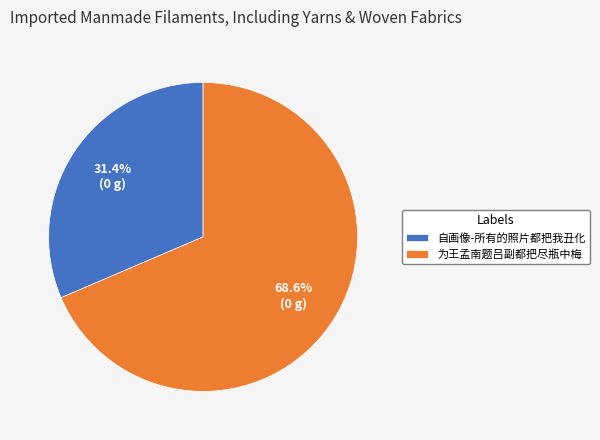

True or false: 为王孟南题吕副都把尽瓶中梅 accounts for 69% of the total.

True